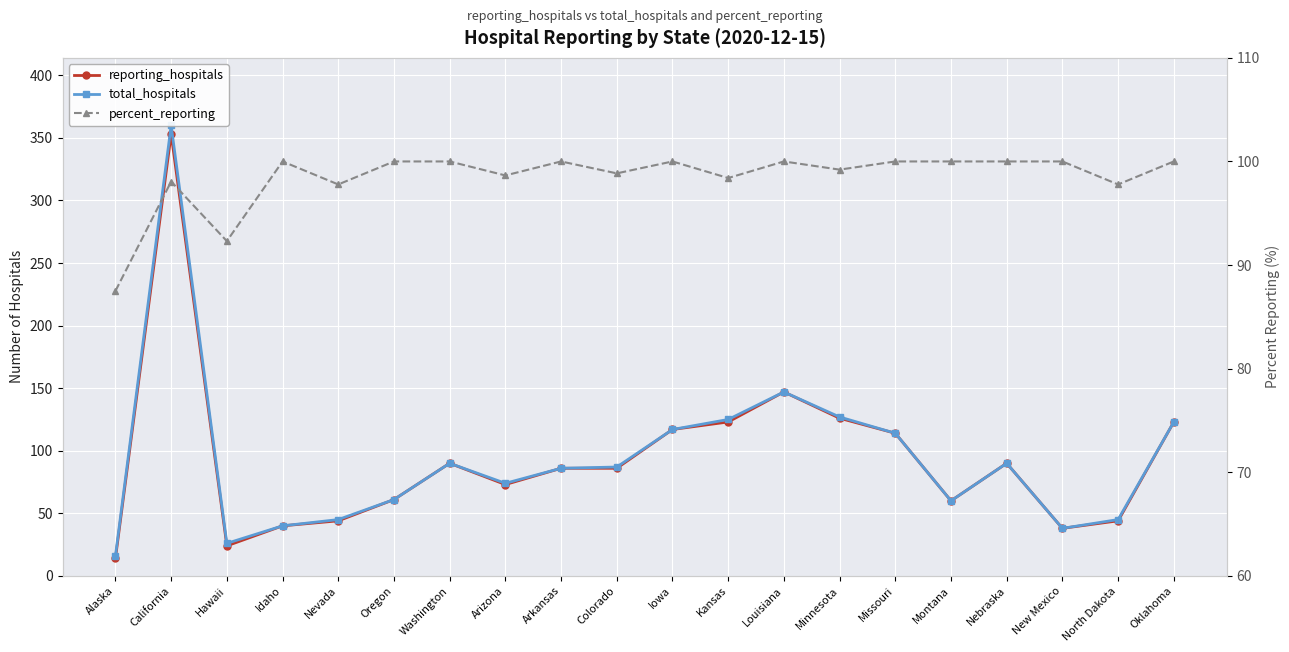

What is the label of the 8th point from the right?

Louisiana